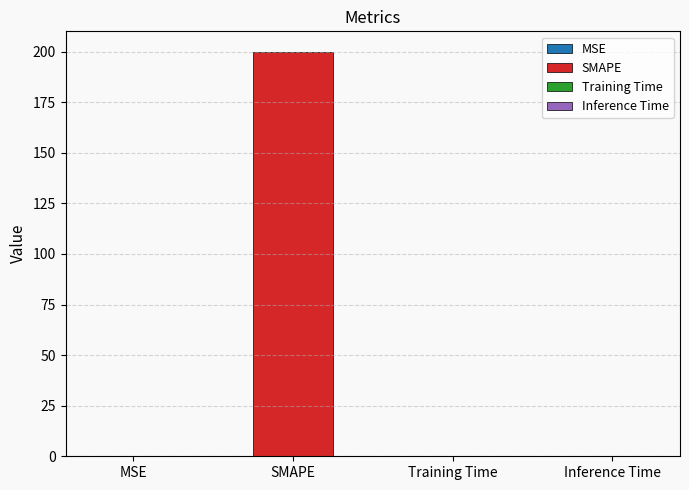

What is the approximate value at SMAPE?

200.0